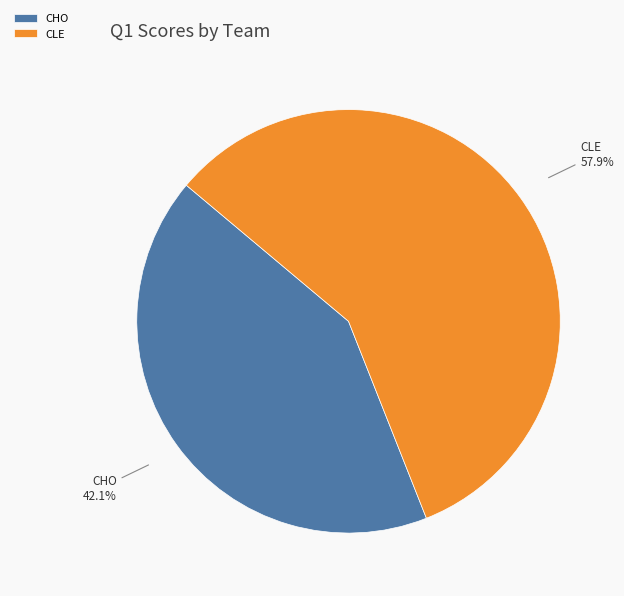

How many slices are in this pie chart?

2